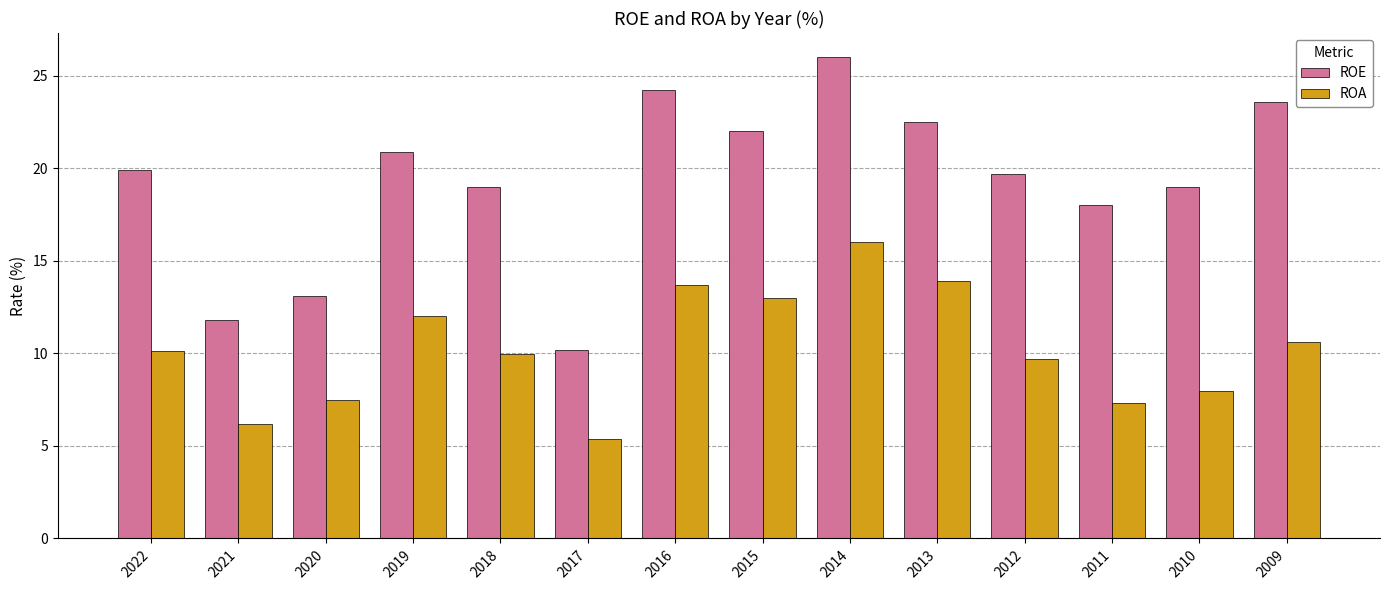

What are all the series names shown in the legend?

ROE, ROA